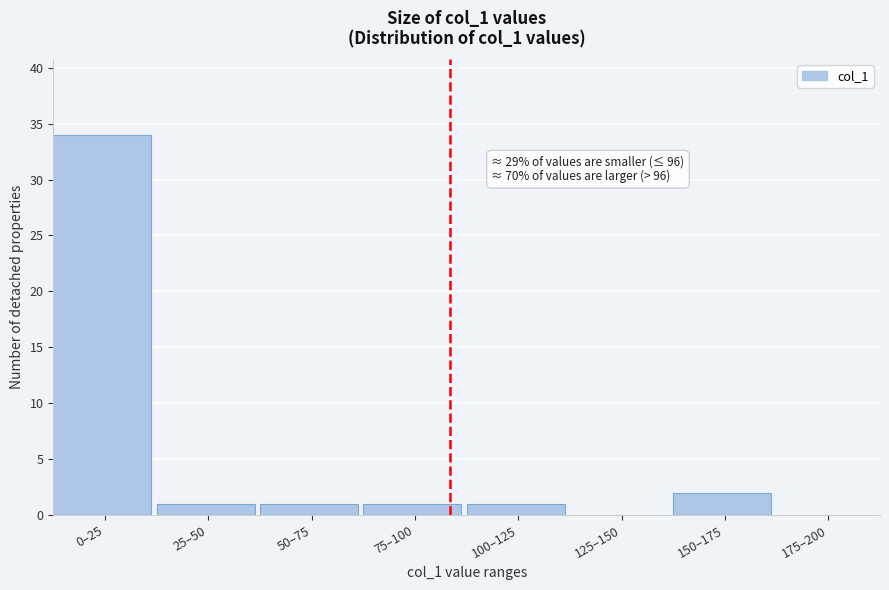

Reading left to right, extract all data points from this chart.

0–25=34	25–50=1	50–75=1	75–100=1	100–125=1	125–150=0	150–175=2	175–200=0